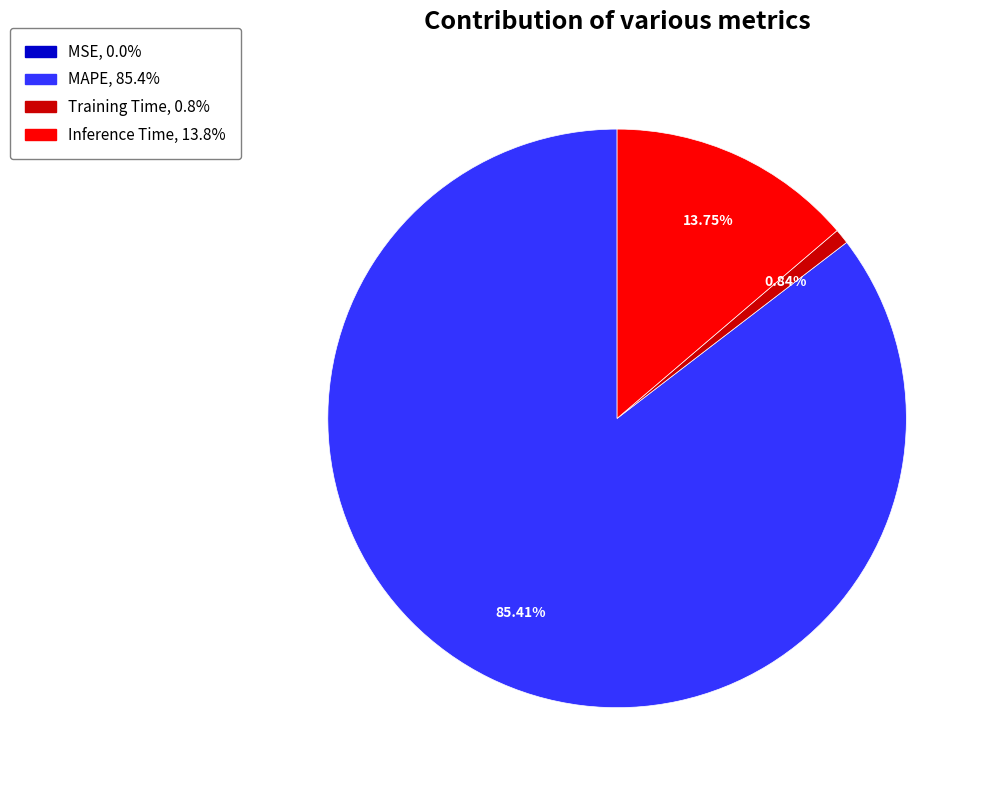

Which slice is the largest?

MAPE